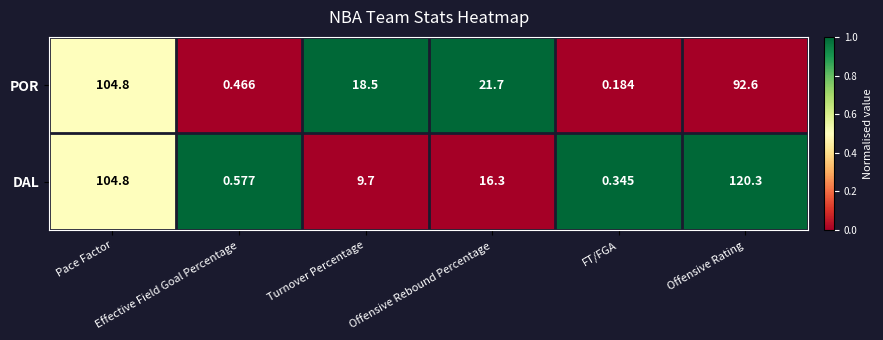

What is the total value across all series at Pace Factor?

209.6